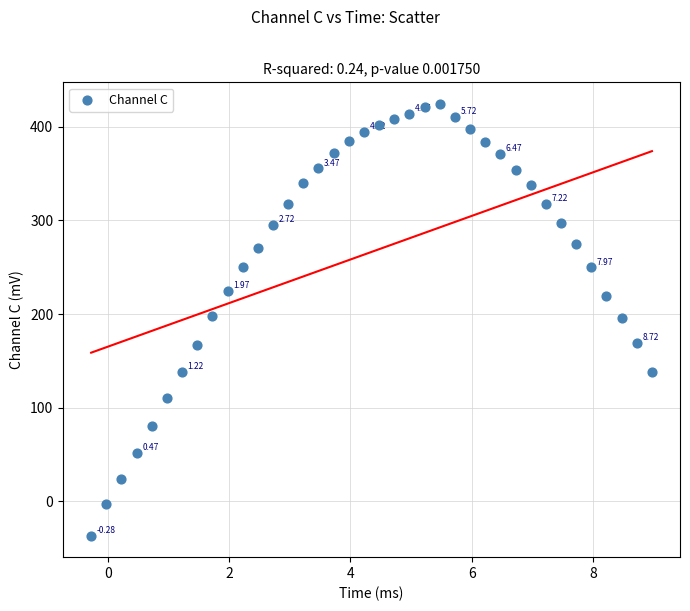

What is the range of Y values (max minus min)?

460.8